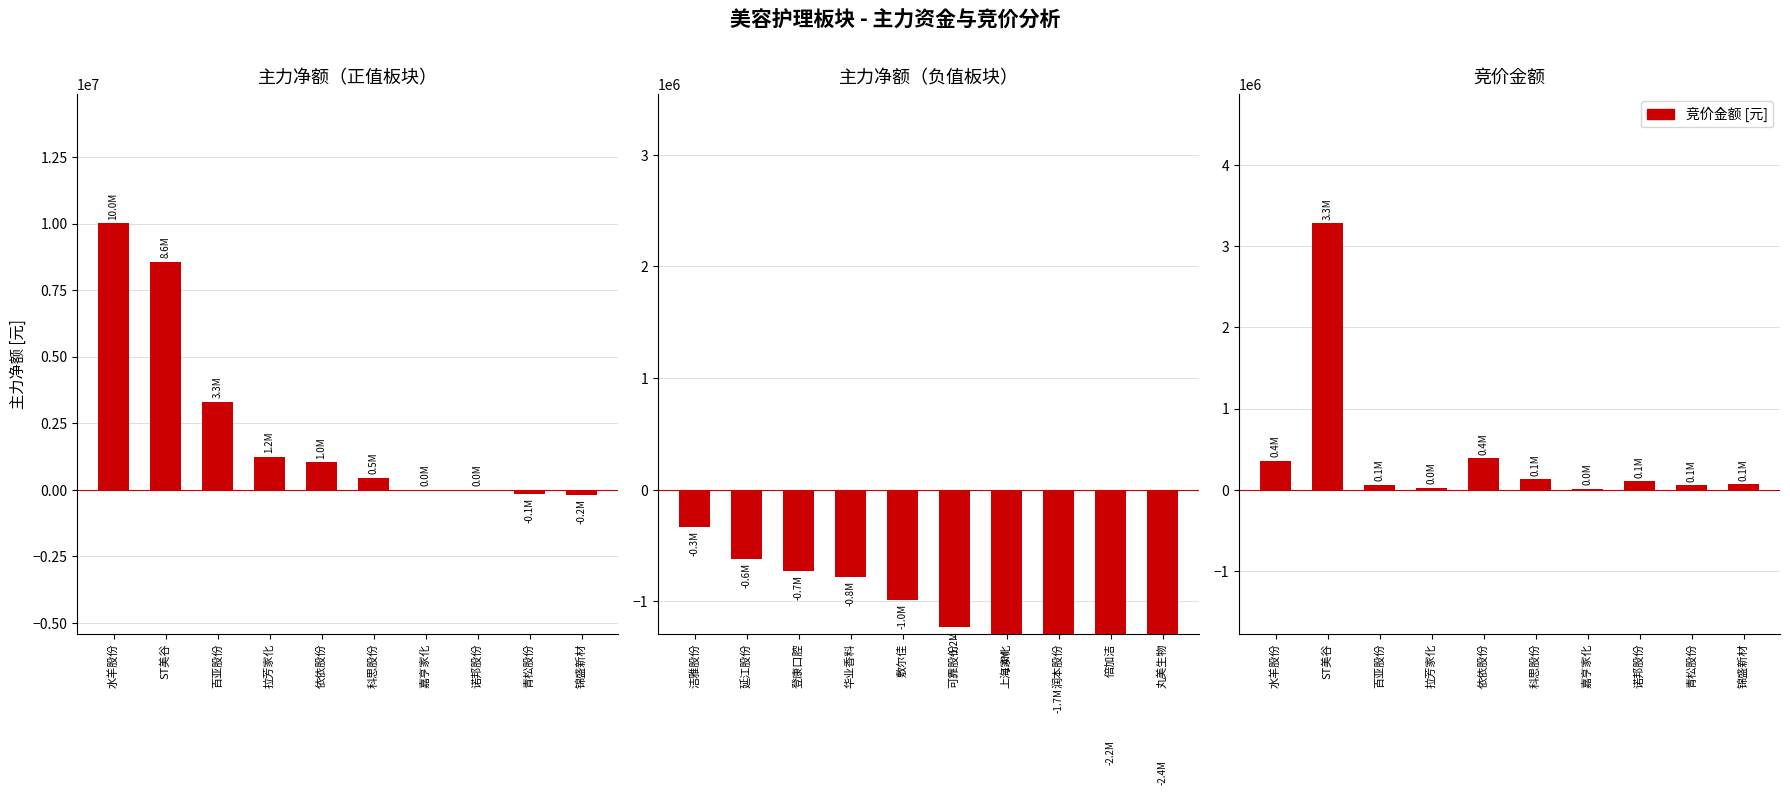

True or false: 主力净额（负值板块） has a value of -1413496 at 敷尔佳.

False